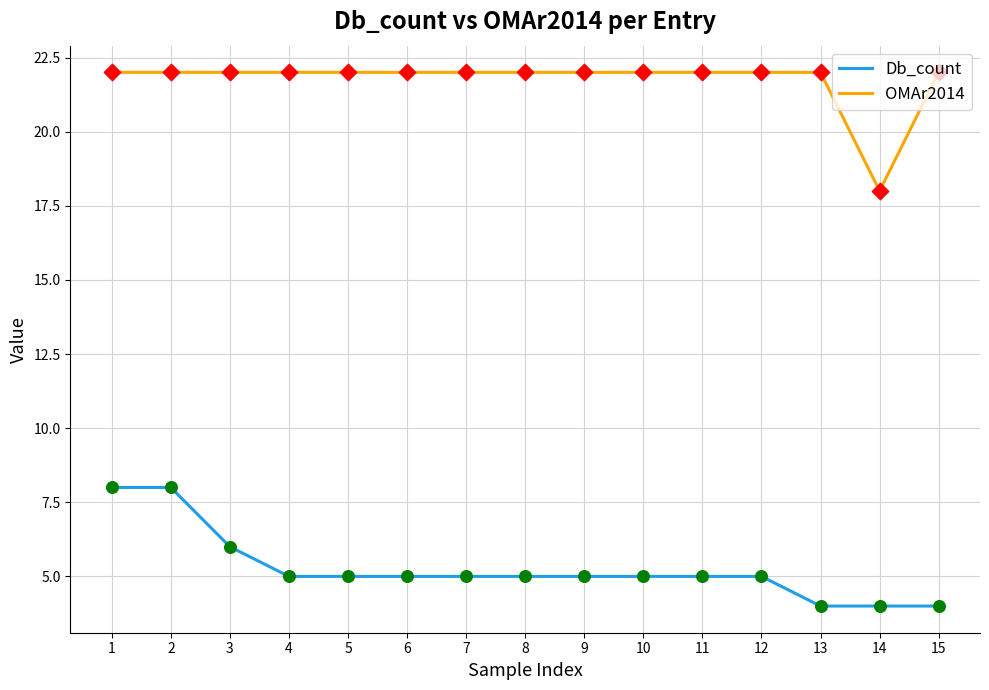

List the series in order of their overall mean, highest first.

OMAr2014, Db_count